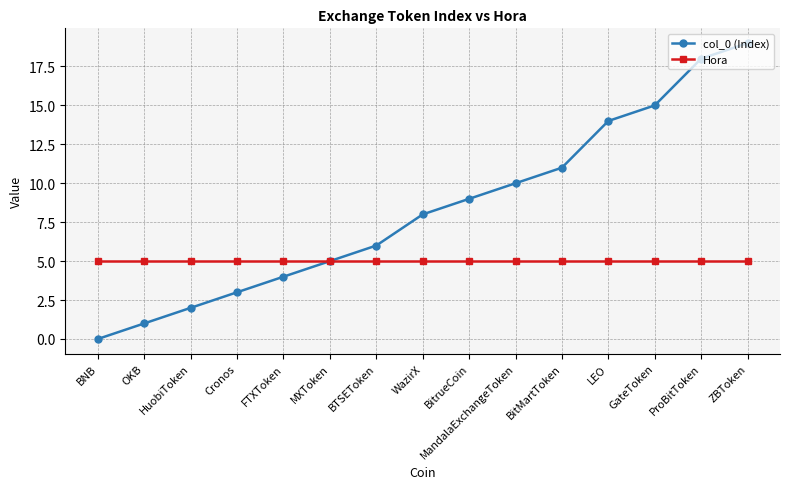

What is the sum of the col_0 (Index) values at BNB and HuobiToken?

2